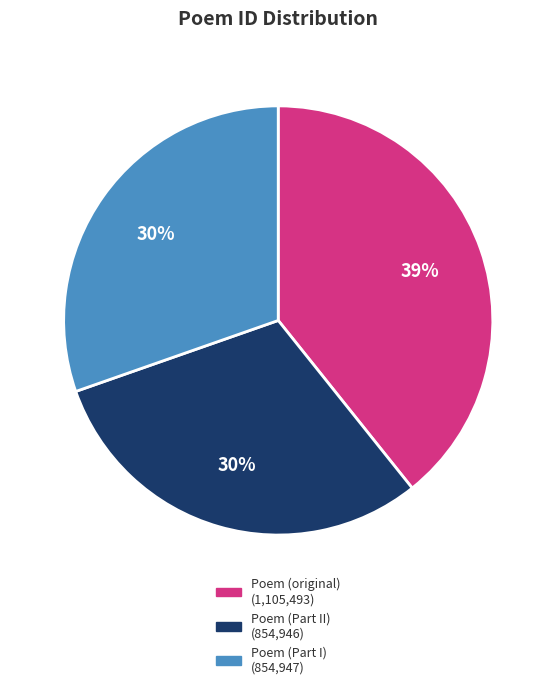

To the nearest percent, what is the difference between the largest and smallest slice percentages?

9%